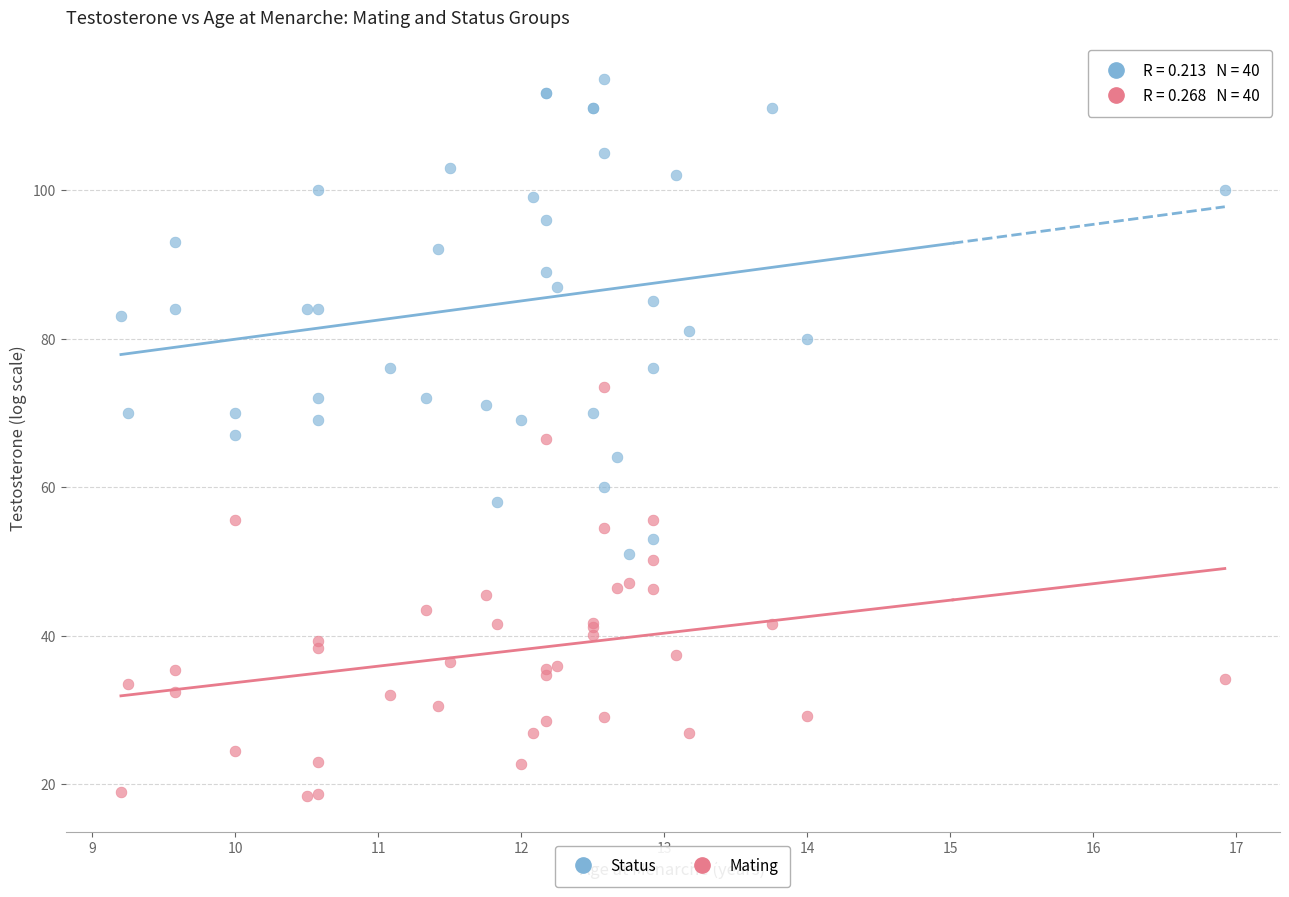

What are all the series names shown in the legend?

Status, Mating